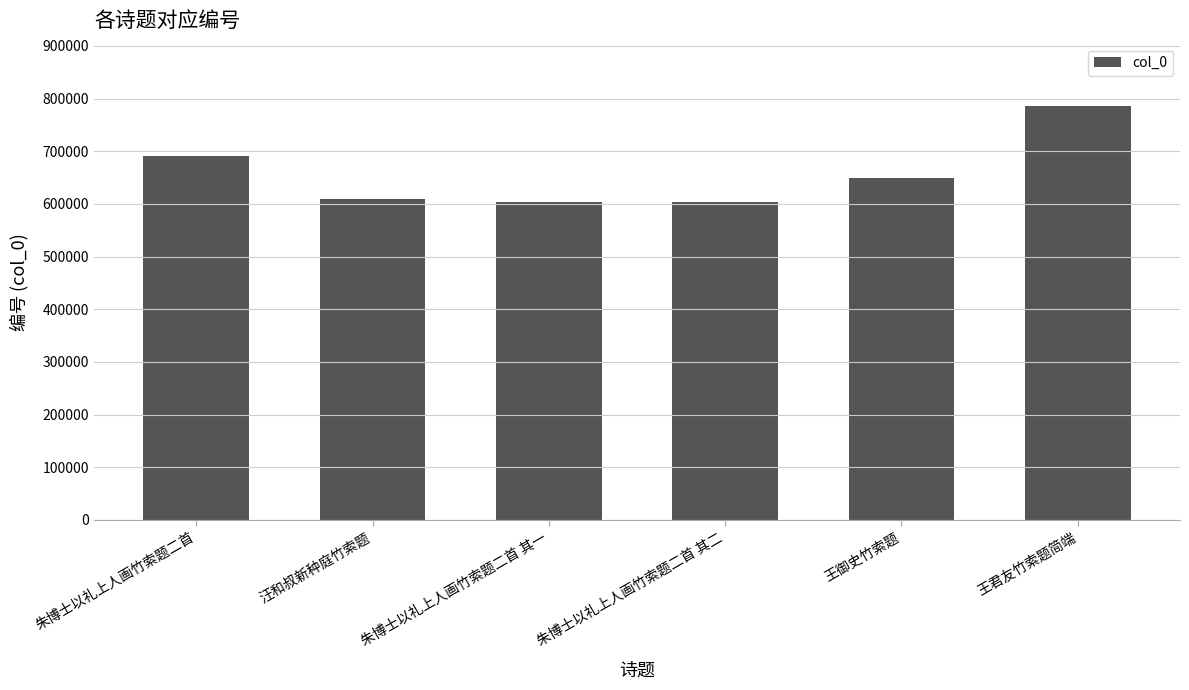

What is the greatest value displayed?

786391